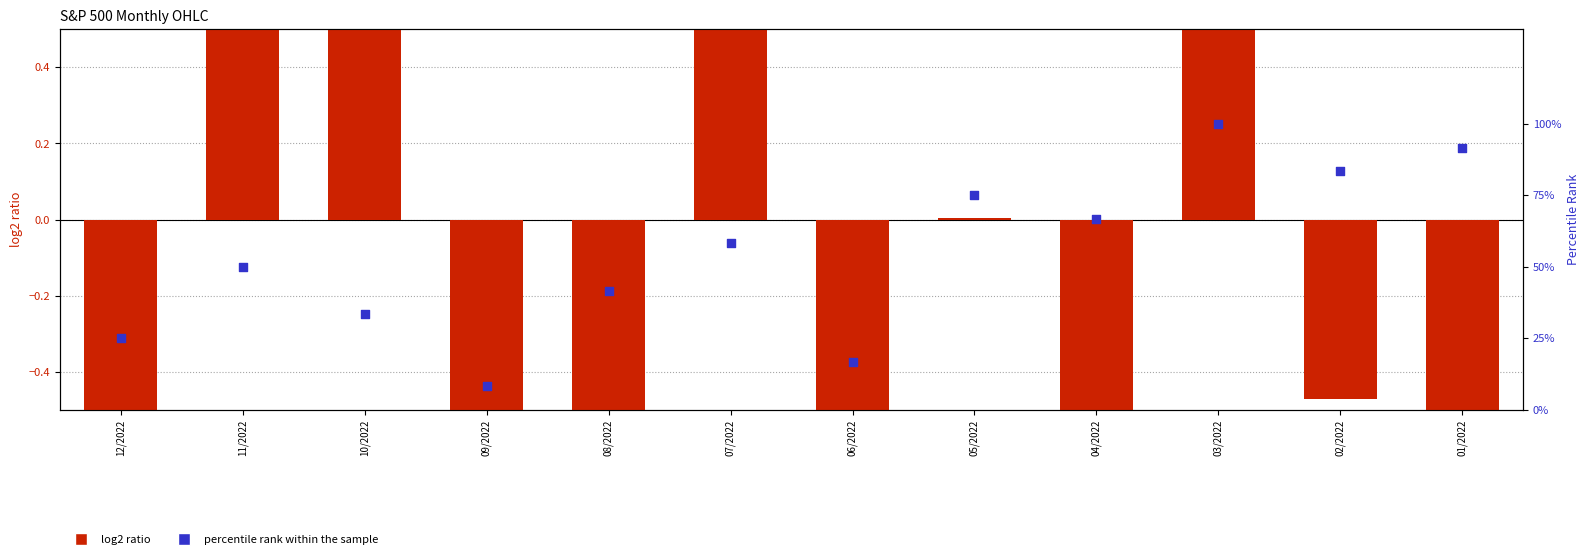

Which series has the largest total across all categories?

percentile rank within the sample